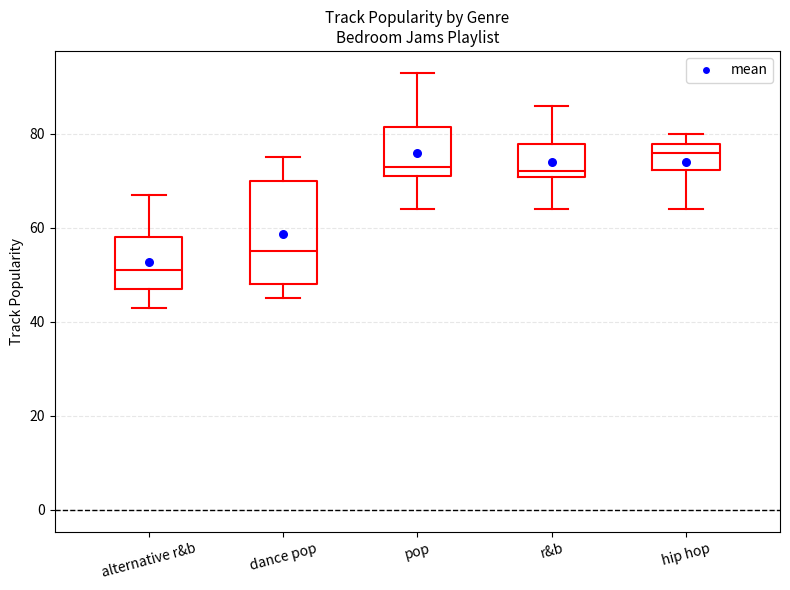

Where is the lower edge of the box for hip hop on the y-axis? The values are not printed on the chart, so give them approximately, as read against the axis.

72